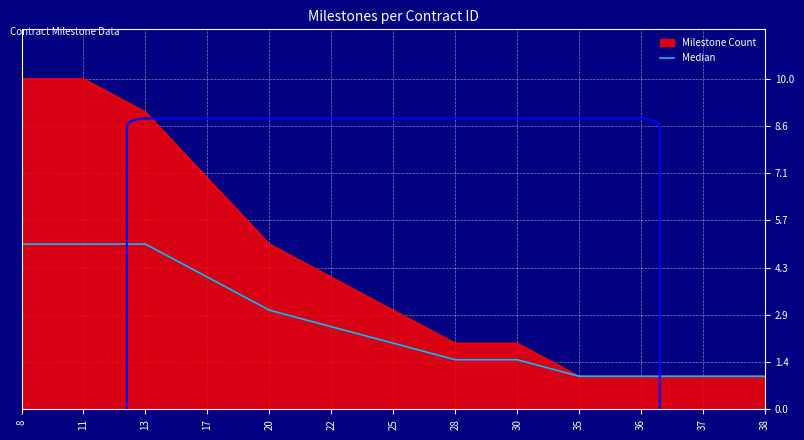

How many lines are shown in the chart?

2